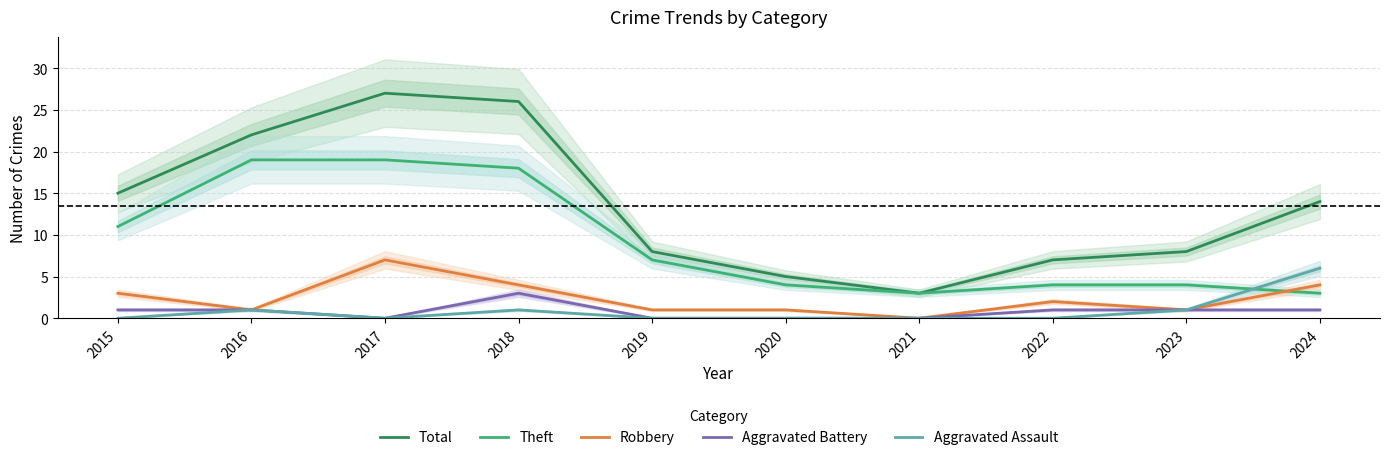

List the series in order of their peak value, lowest first.

Aggravated Battery, Aggravated Assault, Robbery, Theft, Total